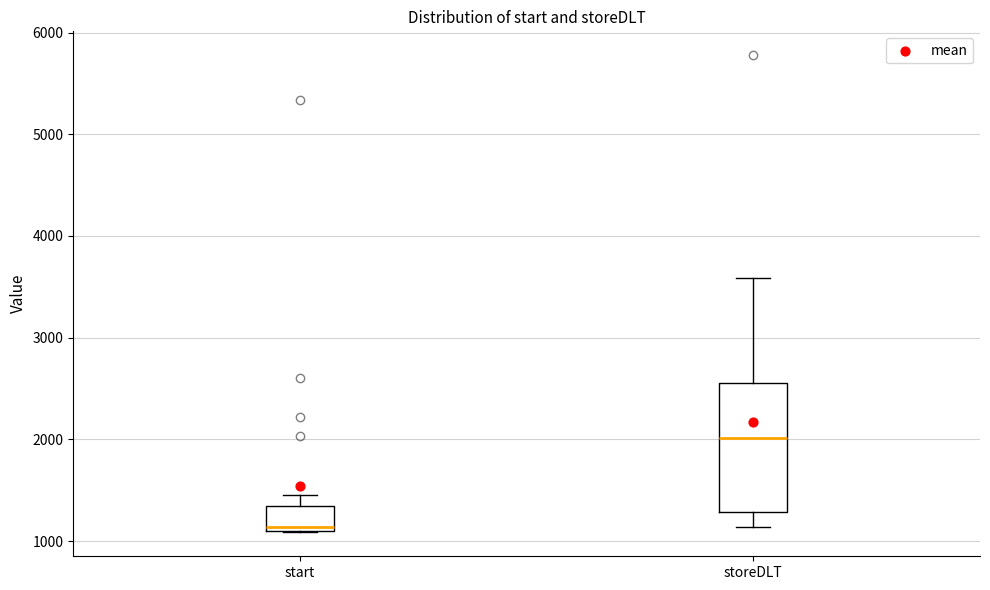

Which box's median line is the highest?

storeDLT